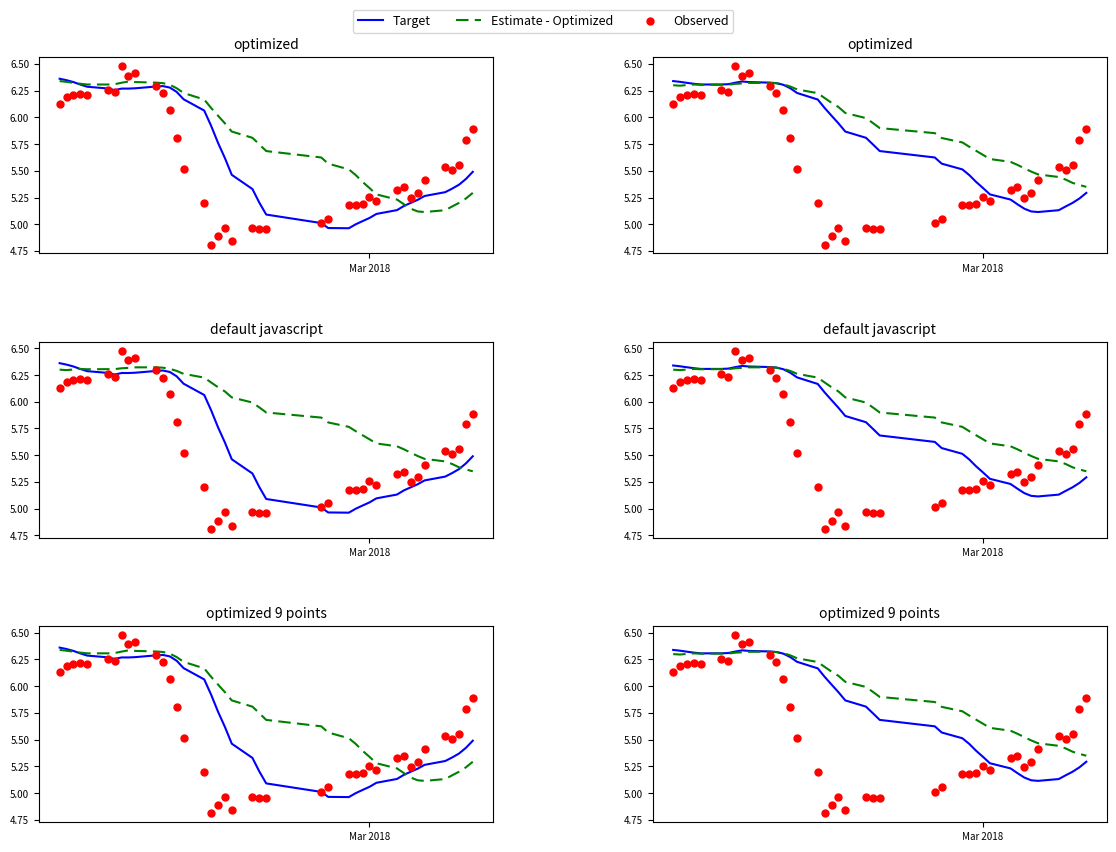

What are all the series names shown in the legend?

Target, Estimate - Optimized, Observed